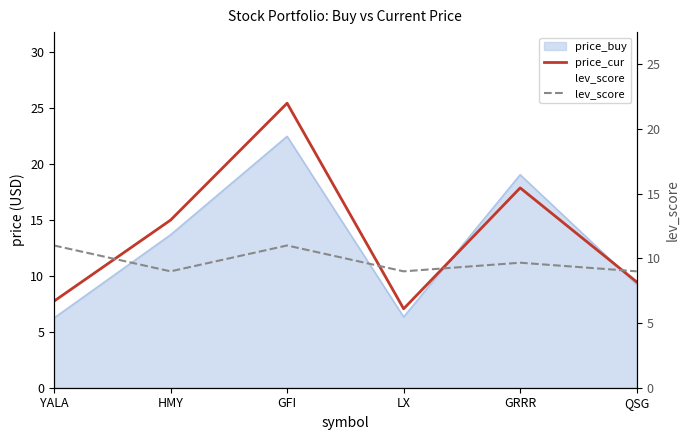

Read the lev_score value at GFI.

11.0